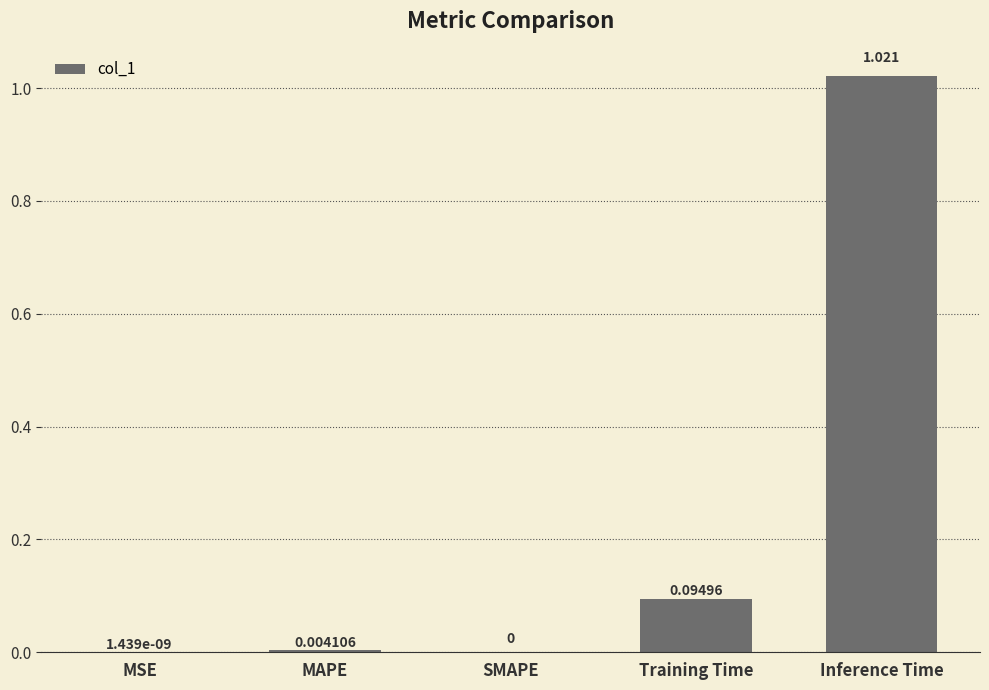

At which category does the chart reach its peak across all series?

Inference Time